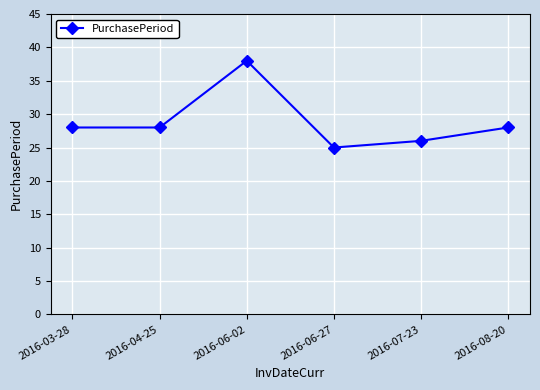

What is the approximate value at 2016-08-20?

28